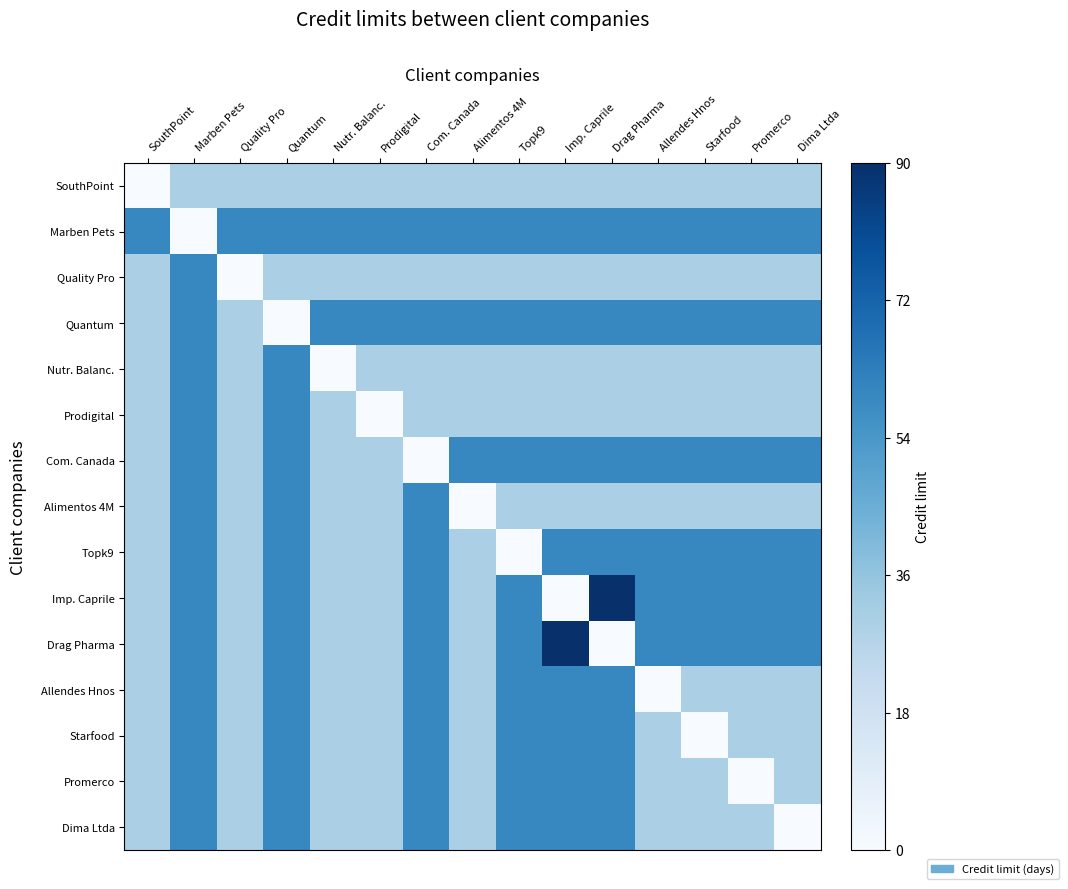

Reading left to right, what are all the values shown in this chart?

SouthPoint: SouthPoint=0.0	Marben Pets=0.3	Quality Pro=0.3	Quantum=0.3	Nutr. Balanc.=0.3	Prodigital=0.3	Com. Canada=0.3	Alimentos 4M=0.3	Topk9=0.3	Imp. Caprile=0.3	Drag Pharma=0.3	Allendes Hnos=0.3	Starfood=0.3	Promerco=0.3	Dima Ltda=0.3
Marben Pets: SouthPoint=0.7	Marben Pets=0.0	Quality Pro=0.7	Quantum=0.7	Nutr. Balanc.=0.7	Prodigital=0.7	Com. Canada=0.7	Alimentos 4M=0.7	Topk9=0.7	Imp. Caprile=0.7	Drag Pharma=0.7	Allendes Hnos=0.7	Starfood=0.7	Promerco=0.7	Dima Ltda=0.7
Quality Pro: SouthPoint=0.3	Marben Pets=0.7	Quality Pro=0.0	Quantum=0.3	Nutr. Balanc.=0.3	Prodigital=0.3	Com. Canada=0.3	Alimentos 4M=0.3	Topk9=0.3	Imp. Caprile=0.3	Drag Pharma=0.3	Allendes Hnos=0.3	Starfood=0.3	Promerco=0.3	Dima Ltda=0.3
Quantum: SouthPoint=0.3	Marben Pets=0.7	Quality Pro=0.3	Quantum=0.0	Nutr. Balanc.=0.7	Prodigital=0.7	Com. Canada=0.7	Alimentos 4M=0.7	Topk9=0.7	Imp. Caprile=0.7	Drag Pharma=0.7	Allendes Hnos=0.7	Starfood=0.7	Promerco=0.7	Dima Ltda=0.7
Nutr. Balanc.: SouthPoint=0.3	Marben Pets=0.7	Quality Pro=0.3	Quantum=0.7	Nutr. Balanc.=0.0	Prodigital=0.3	Com. Canada=0.3	Alimentos 4M=0.3	Topk9=0.3	Imp. Caprile=0.3	Drag Pharma=0.3	Allendes Hnos=0.3	Starfood=0.3	Promerco=0.3	Dima Ltda=0.3
Prodigital: SouthPoint=0.3	Marben Pets=0.7	Quality Pro=0.3	Quantum=0.7	Nutr. Balanc.=0.3	Prodigital=0.0	Com. Canada=0.3	Alimentos 4M=0.3	Topk9=0.3	Imp. Caprile=0.3	Drag Pharma=0.3	Allendes Hnos=0.3	Starfood=0.3	Promerco=0.3	Dima Ltda=0.3
Com. Canada: SouthPoint=0.3	Marben Pets=0.7	Quality Pro=0.3	Quantum=0.7	Nutr. Balanc.=0.3	Prodigital=0.3	Com. Canada=0.0	Alimentos 4M=0.7	Topk9=0.7	Imp. Caprile=0.7	Drag Pharma=0.7	Allendes Hnos=0.7	Starfood=0.7	Promerco=0.7	Dima Ltda=0.7
Alimentos 4M: SouthPoint=0.3	Marben Pets=0.7	Quality Pro=0.3	Quantum=0.7	Nutr. Balanc.=0.3	Prodigital=0.3	Com. Canada=0.7	Alimentos 4M=0.0	Topk9=0.3	Imp. Caprile=0.3	Drag Pharma=0.3	Allendes Hnos=0.3	Starfood=0.3	Promerco=0.3	Dima Ltda=0.3
Topk9: SouthPoint=0.3	Marben Pets=0.7	Quality Pro=0.3	Quantum=0.7	Nutr. Balanc.=0.3	Prodigital=0.3	Com. Canada=0.7	Alimentos 4M=0.3	Topk9=0.0	Imp. Caprile=0.7	Drag Pharma=0.7	Allendes Hnos=0.7	Starfood=0.7	Promerco=0.7	Dima Ltda=0.7
Imp. Caprile: SouthPoint=0.3	Marben Pets=0.7	Quality Pro=0.3	Quantum=0.7	Nutr. Balanc.=0.3	Prodigital=0.3	Com. Canada=0.7	Alimentos 4M=0.3	Topk9=0.7	Imp. Caprile=0.0	Drag Pharma=1.0	Allendes Hnos=0.7	Starfood=0.7	Promerco=0.7	Dima Ltda=0.7
Drag Pharma: SouthPoint=0.3	Marben Pets=0.7	Quality Pro=0.3	Quantum=0.7	Nutr. Balanc.=0.3	Prodigital=0.3	Com. Canada=0.7	Alimentos 4M=0.3	Topk9=0.7	Imp. Caprile=1.0	Drag Pharma=0.0	Allendes Hnos=0.7	Starfood=0.7	Promerco=0.7	Dima Ltda=0.7
Allendes Hnos: SouthPoint=0.3	Marben Pets=0.7	Quality Pro=0.3	Quantum=0.7	Nutr. Balanc.=0.3	Prodigital=0.3	Com. Canada=0.7	Alimentos 4M=0.3	Topk9=0.7	Imp. Caprile=0.7	Drag Pharma=0.7	Allendes Hnos=0.0	Starfood=0.3	Promerco=0.3	Dima Ltda=0.3
Starfood: SouthPoint=0.3	Marben Pets=0.7	Quality Pro=0.3	Quantum=0.7	Nutr. Balanc.=0.3	Prodigital=0.3	Com. Canada=0.7	Alimentos 4M=0.3	Topk9=0.7	Imp. Caprile=0.7	Drag Pharma=0.7	Allendes Hnos=0.3	Starfood=0.0	Promerco=0.3	Dima Ltda=0.3
Promerco: SouthPoint=0.3	Marben Pets=0.7	Quality Pro=0.3	Quantum=0.7	Nutr. Balanc.=0.3	Prodigital=0.3	Com. Canada=0.7	Alimentos 4M=0.3	Topk9=0.7	Imp. Caprile=0.7	Drag Pharma=0.7	Allendes Hnos=0.3	Starfood=0.3	Promerco=0.0	Dima Ltda=0.3
Dima Ltda: SouthPoint=0.3	Marben Pets=0.7	Quality Pro=0.3	Quantum=0.7	Nutr. Balanc.=0.3	Prodigital=0.3	Com. Canada=0.7	Alimentos 4M=0.3	Topk9=0.7	Imp. Caprile=0.7	Drag Pharma=0.7	Allendes Hnos=0.3	Starfood=0.3	Promerco=0.3	Dima Ltda=0.0